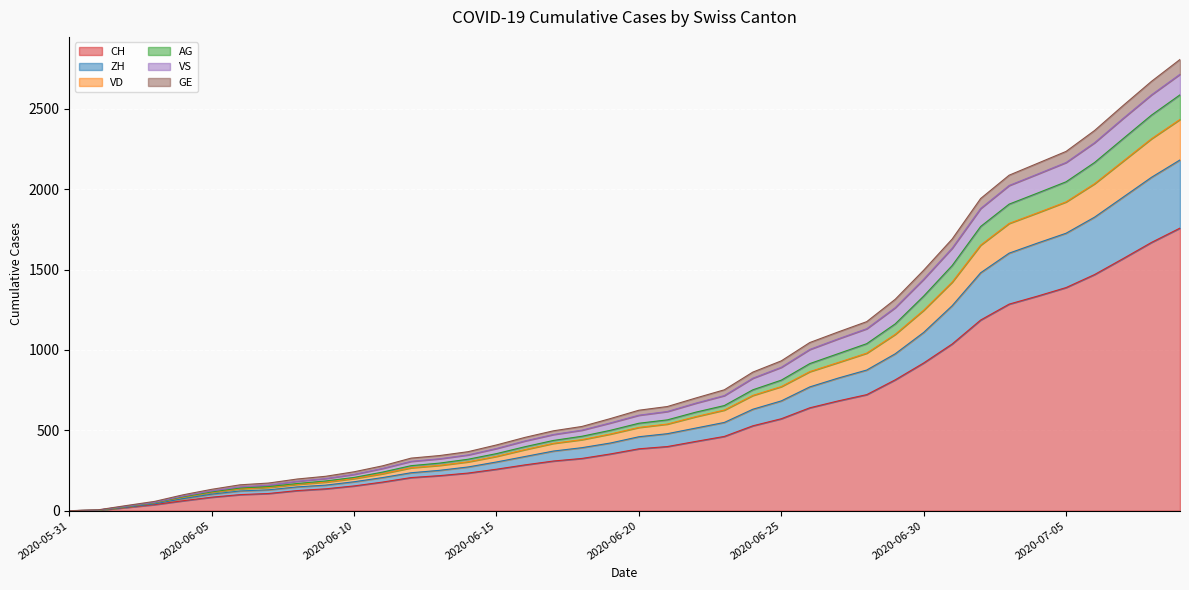

The value of CH at 2020-06-30 is 919. True or false?

True